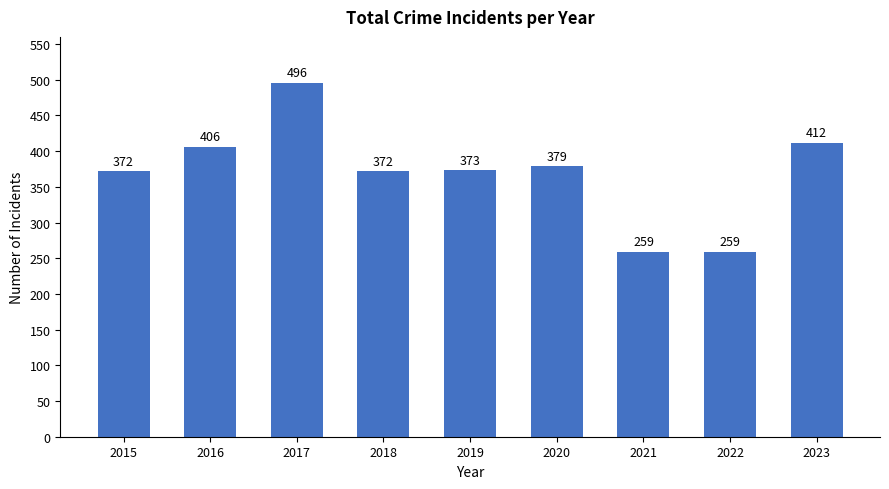

What is the value of the 6th bar from the left?

379